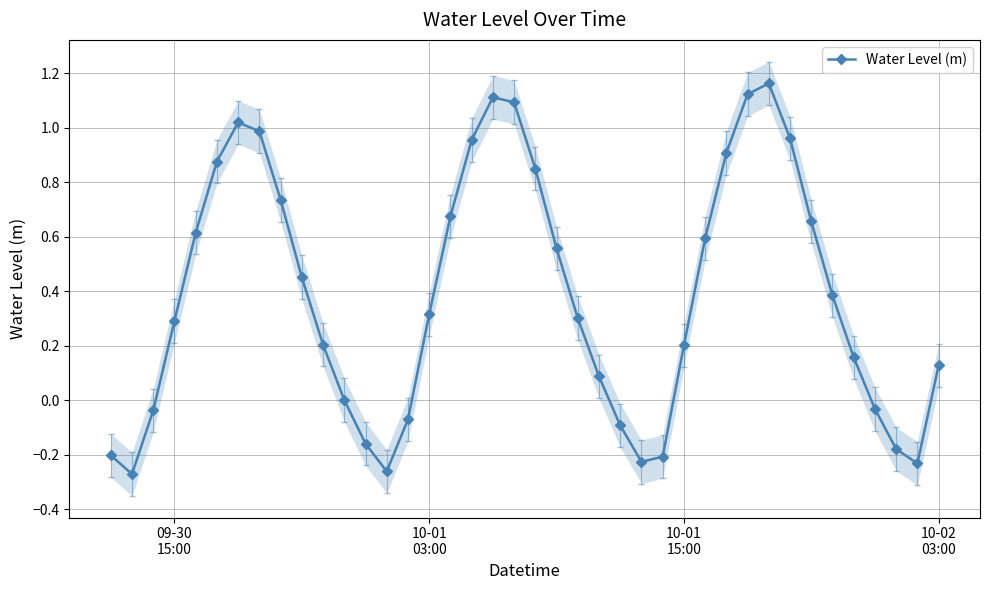

True or false: Water Level (m) has more than 0 interior local peaks.

True